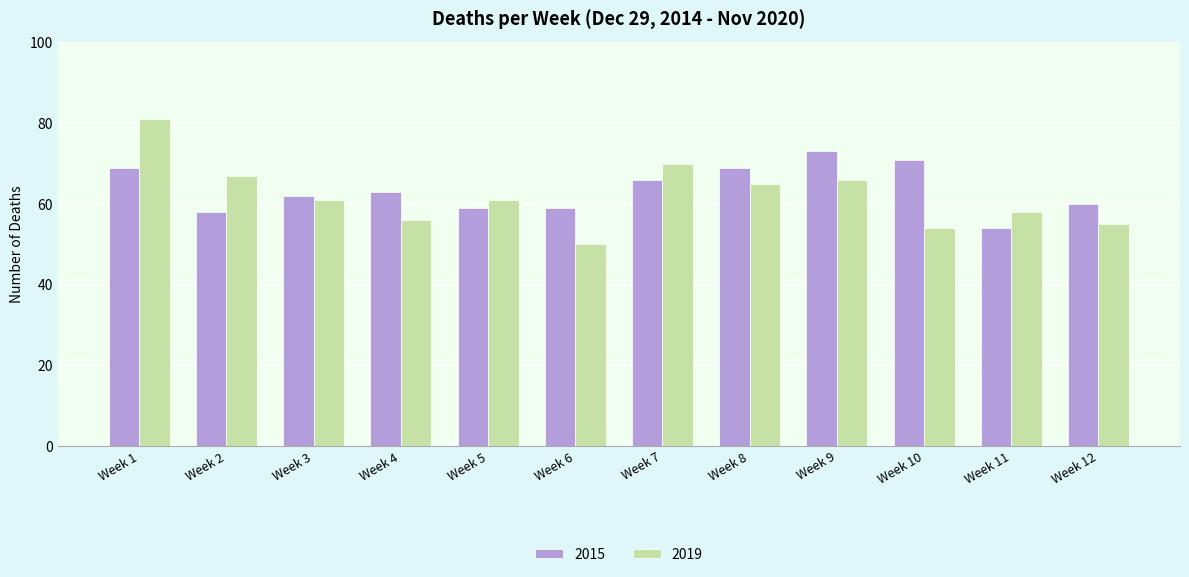

What is the difference between the 2019 values at Week 1 and Week 5?

20